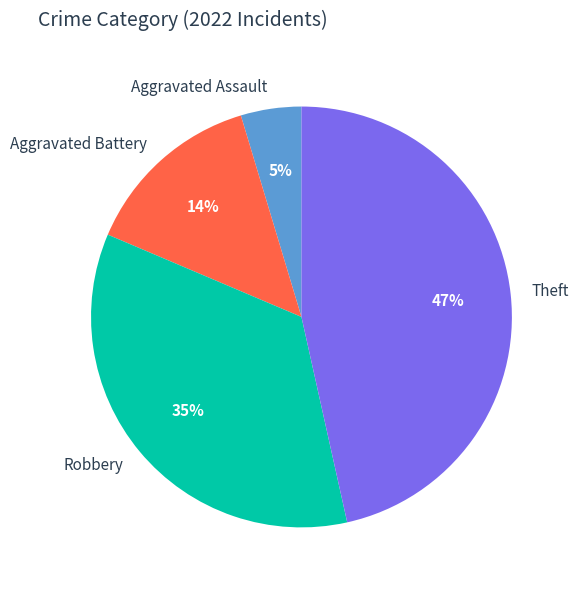

To the nearest percent, what is the difference between the Theft and Robbery slice percentages?

12%